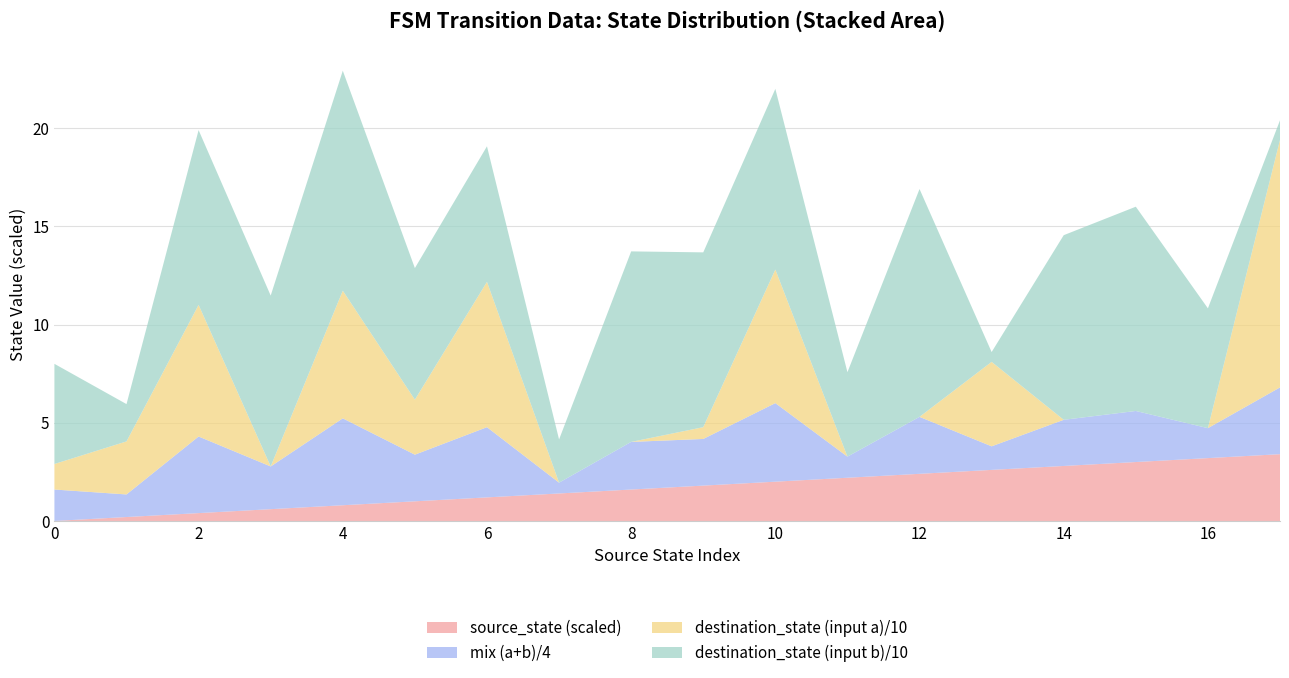

The value of source_state (scaled) at 14 is 0.6. True or false?

False